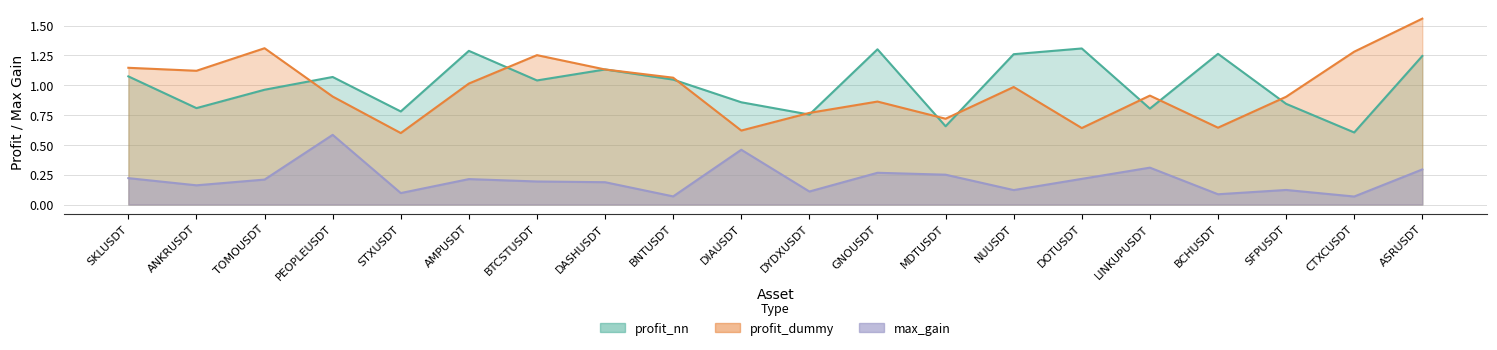

What is the approximate value of max_gain at SKLUSDT?

0.2